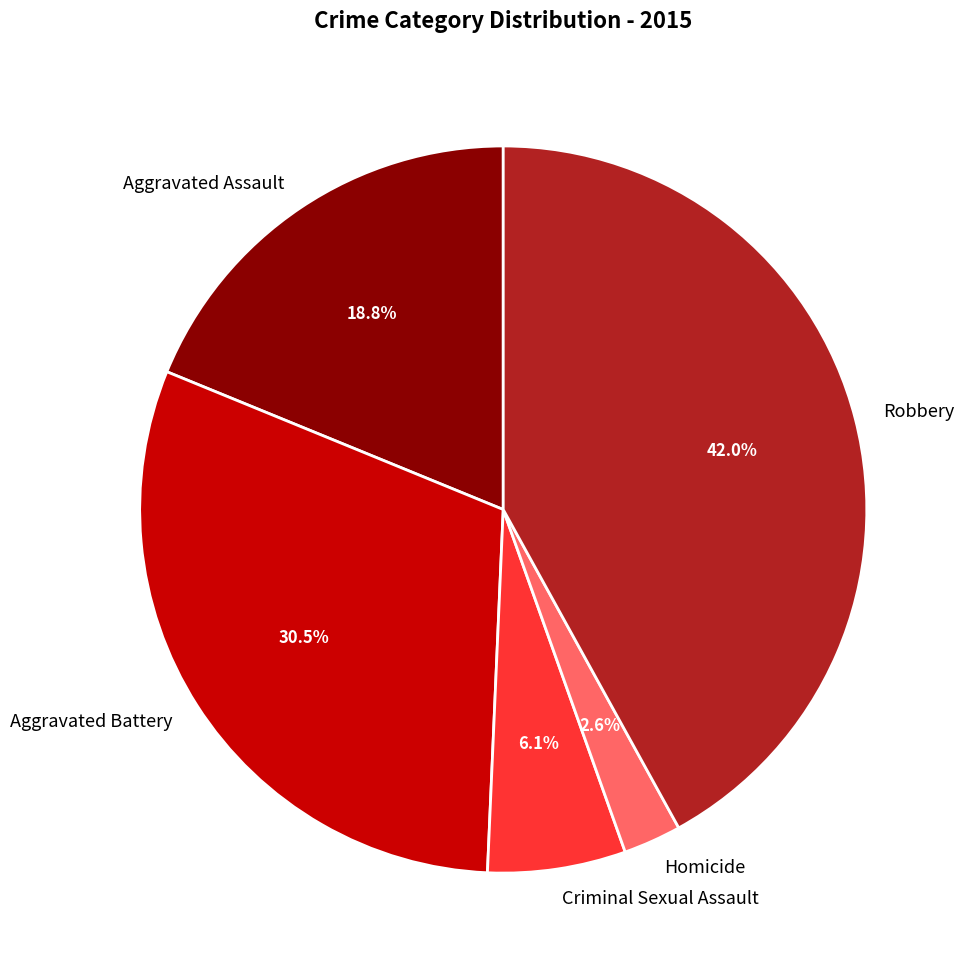

Between Criminal Sexual Assault and Homicide, which is larger?

Criminal Sexual Assault